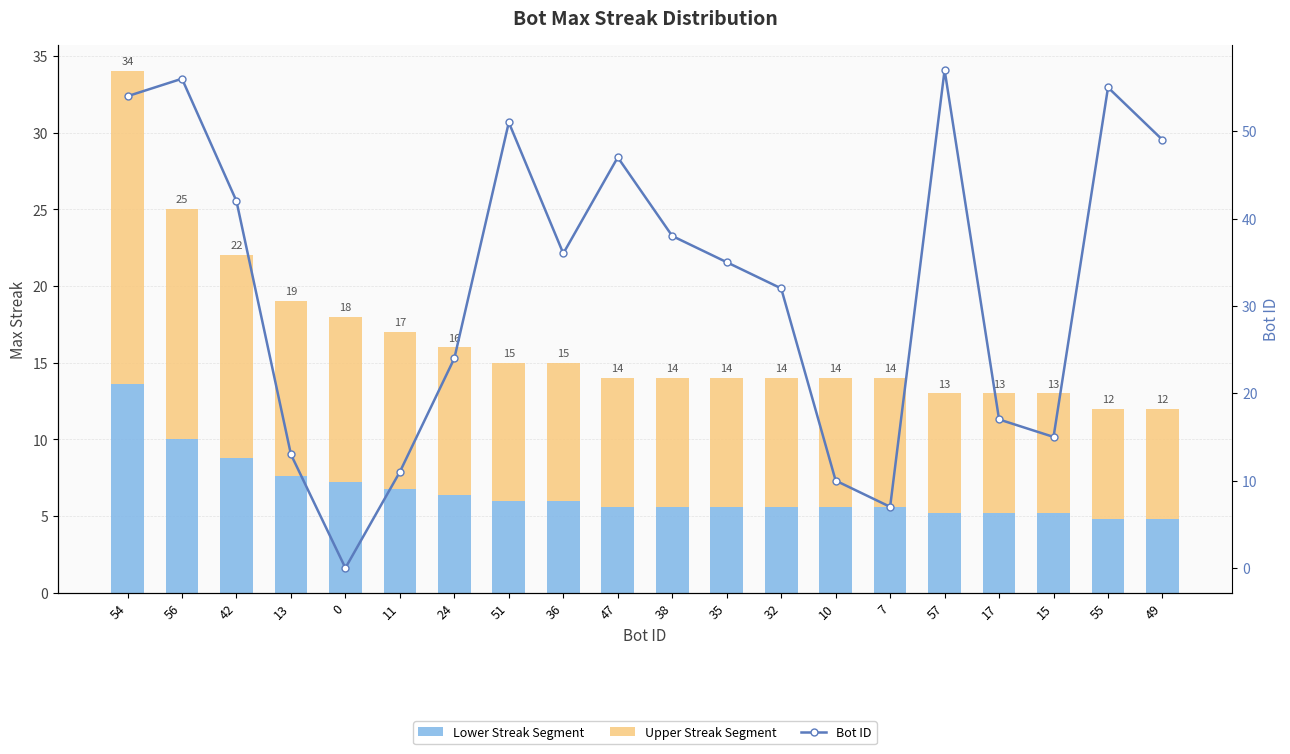

How many data points does each series have?

20